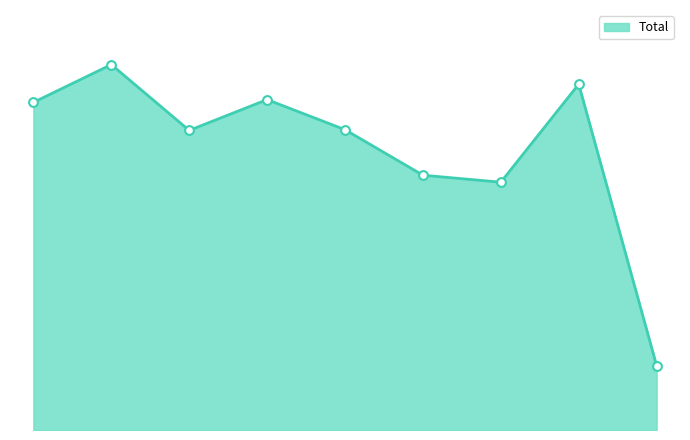

Does the chart have visible grid lines?

No